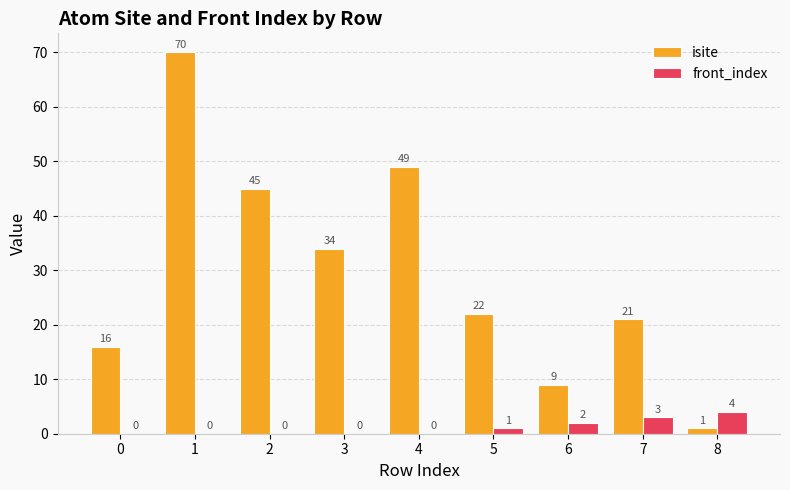

Is it true that isite equals 49 at 4?

True